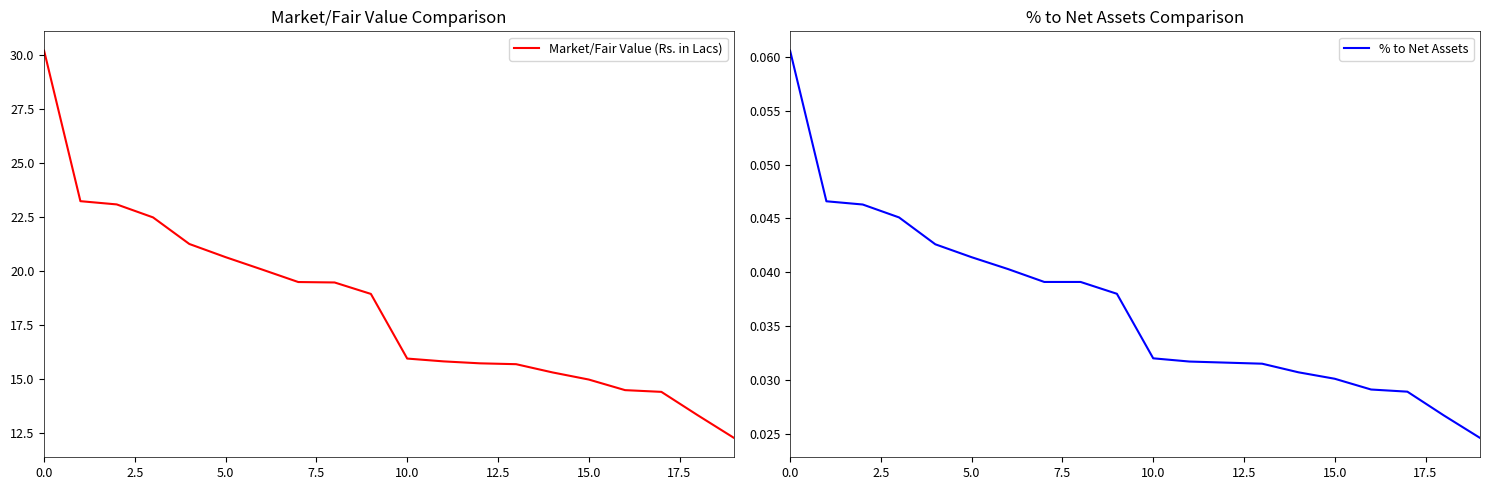

At which label is % to Net Assets closest to 0?

19